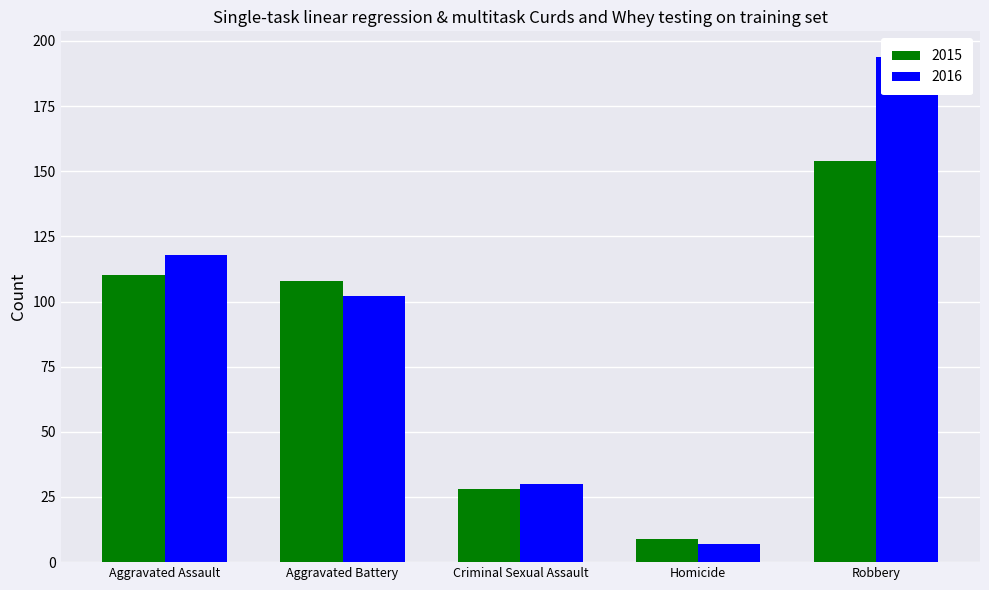

What is the sum of all 2016 values?

451